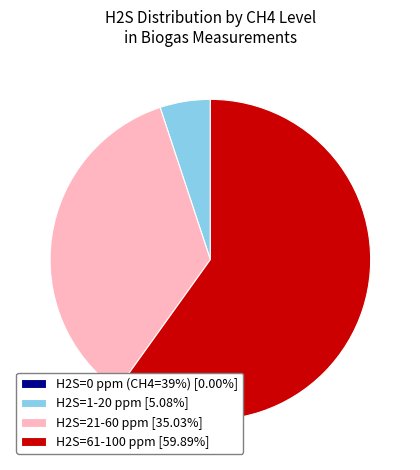

Does H2S=21-60 ppm [35.03%] represent more than half of the total?

No